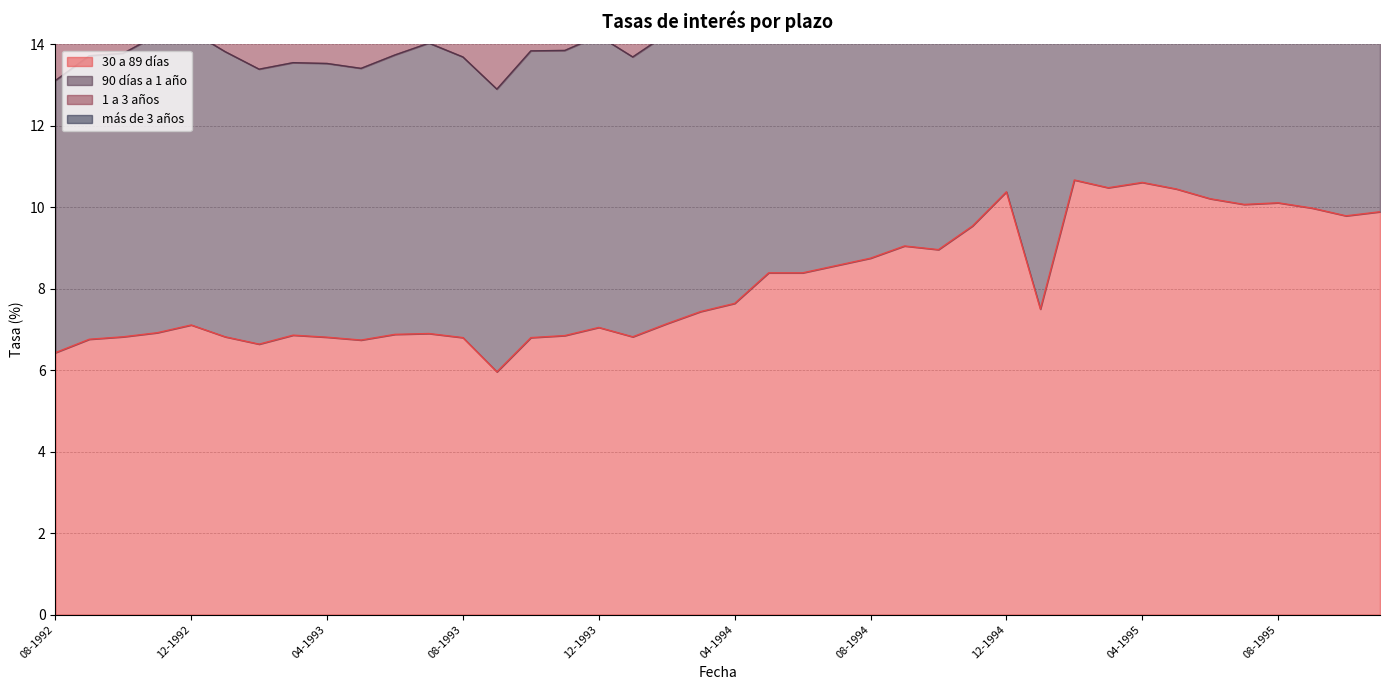

What is the maximum value for 30 a 89 días?

10.7